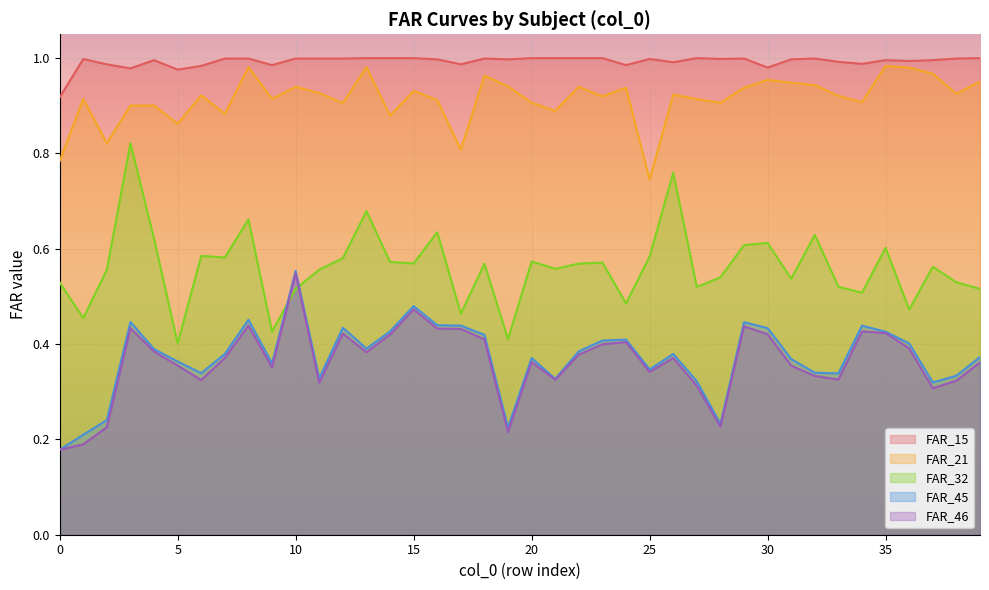

Between 5 and 3, which is larger?

3